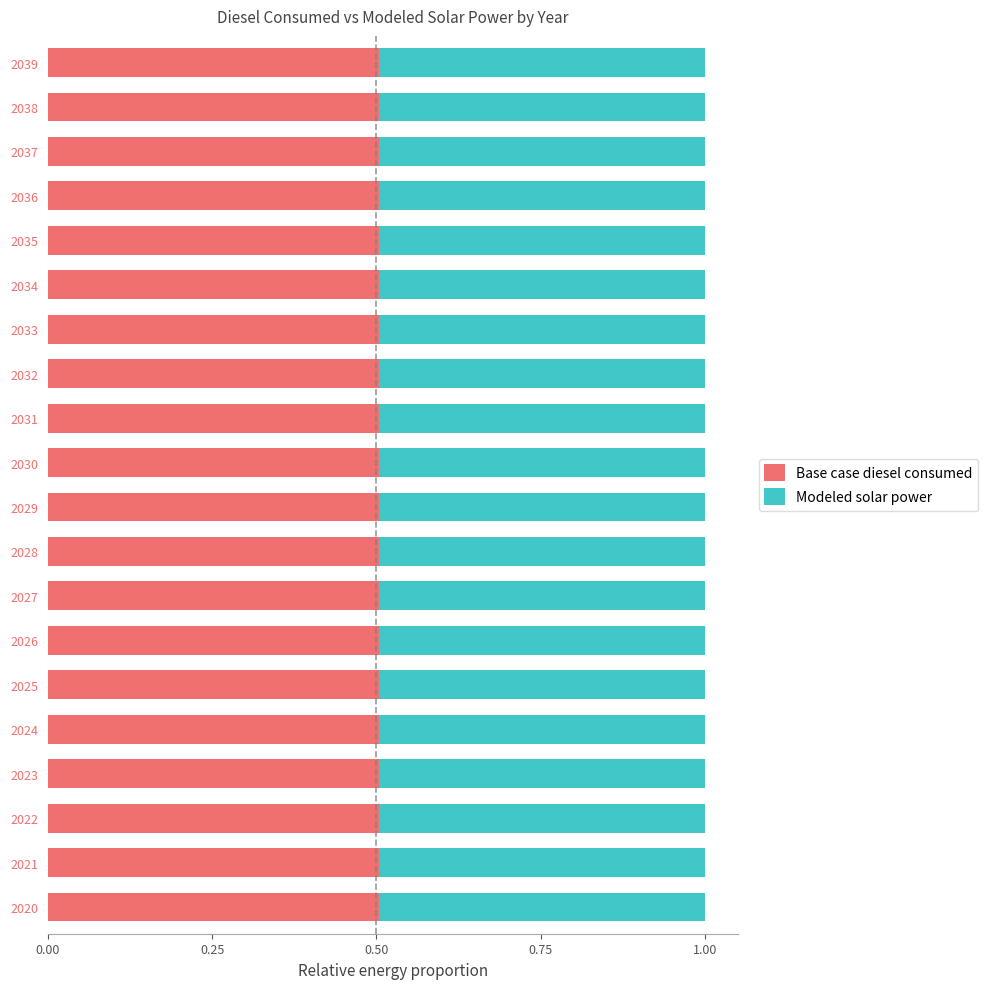

True or false: Base case diesel consumed has a value of 0.5 at 2034.

True